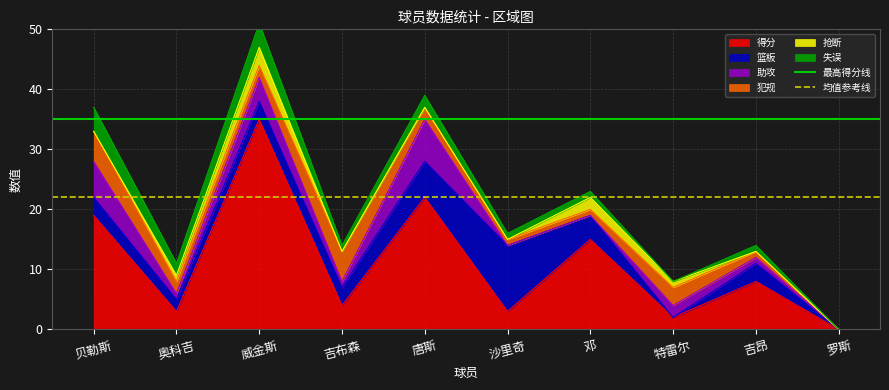

The 得分 series shows 15 at 邓. True or false?

True